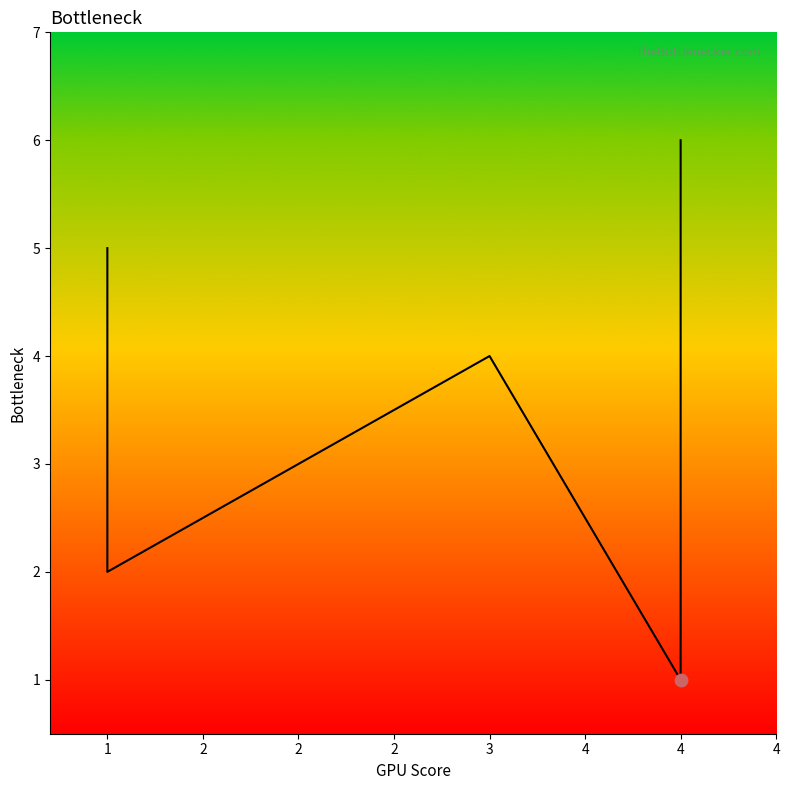

Between 3 and 4, which is larger?

3